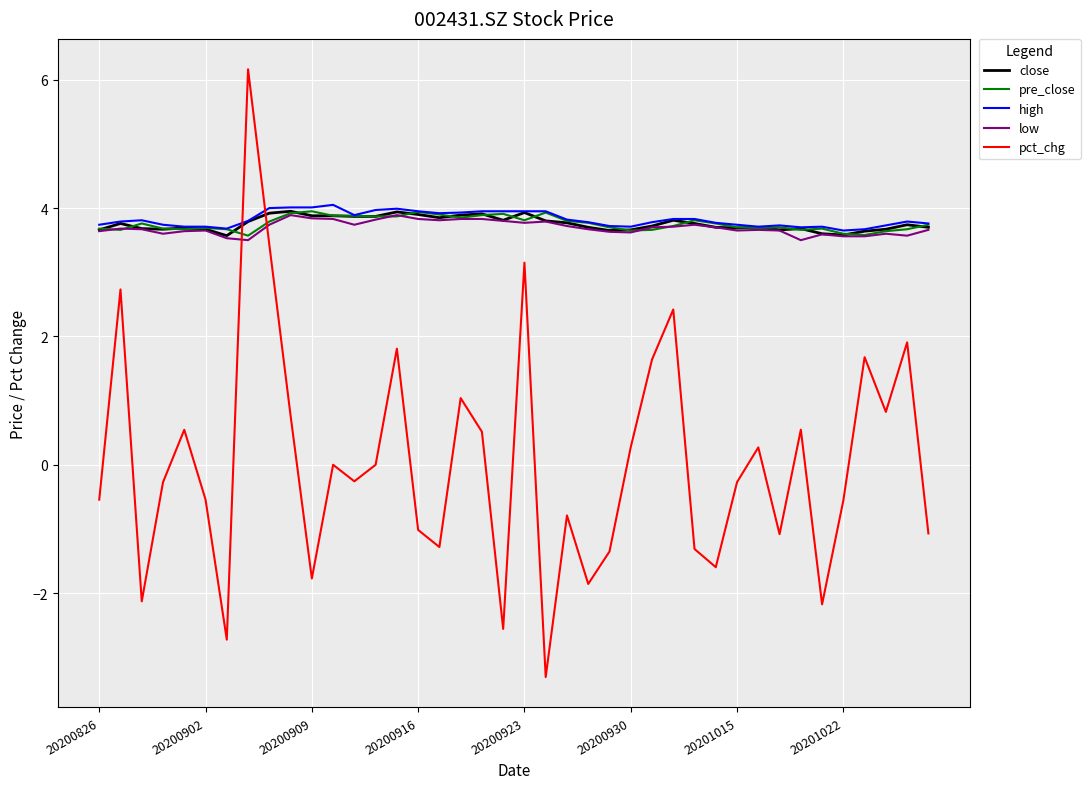

Which series has the largest range (max minus min)?

pct_chg